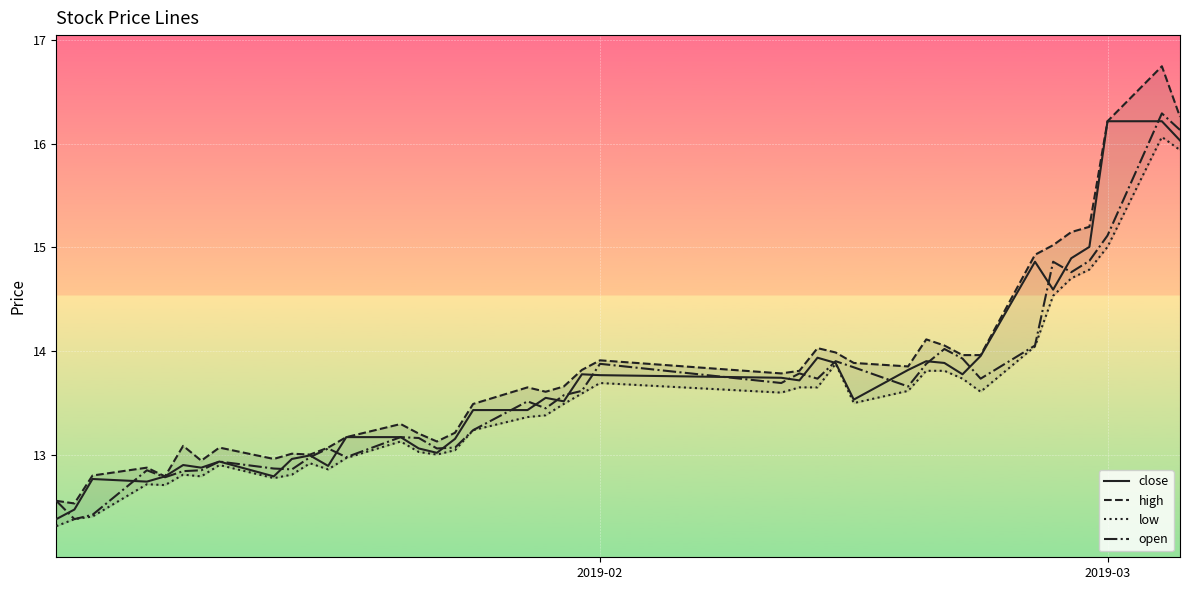

What is the minimum value for open?

12.4